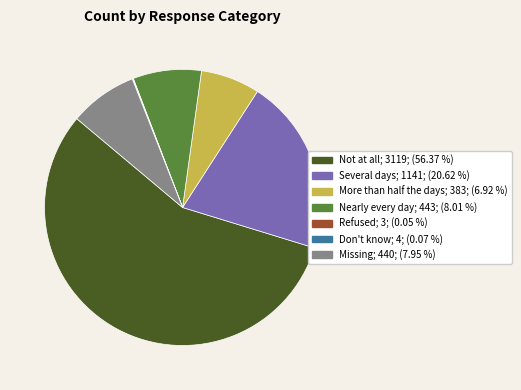

Which slice represents more than half of the pie?

Not at all